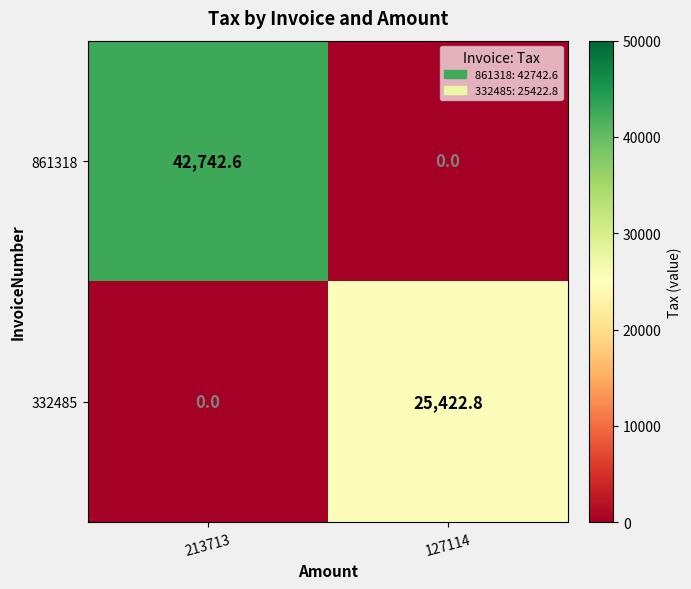

Reading left to right, extract all data points from this chart.

861318: 213713=42742.6	127114=0.0
332485: 213713=0.0	127114=25422.8